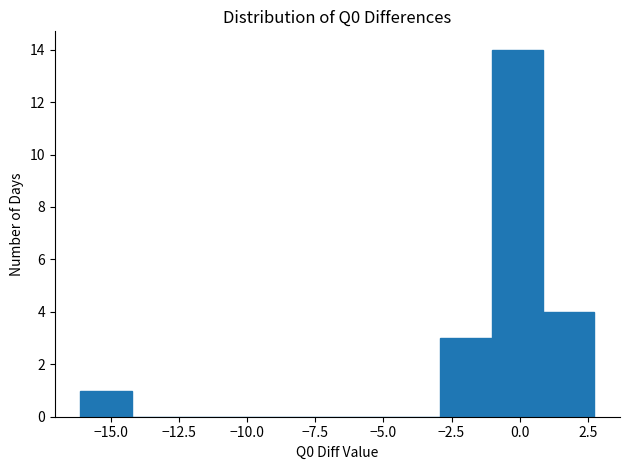

Read against the x-axis, roughly where is the centre of the tallest bar?

0.0